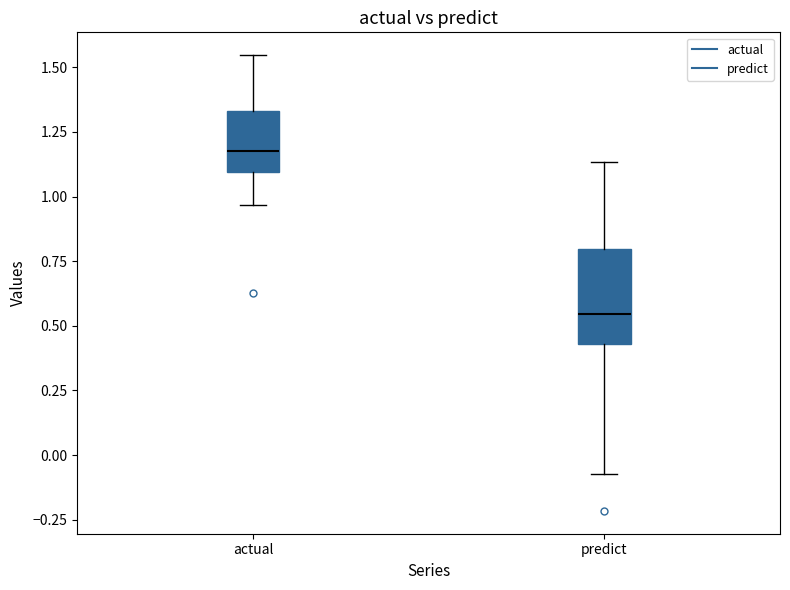

Which box's median line is the lowest?

predict